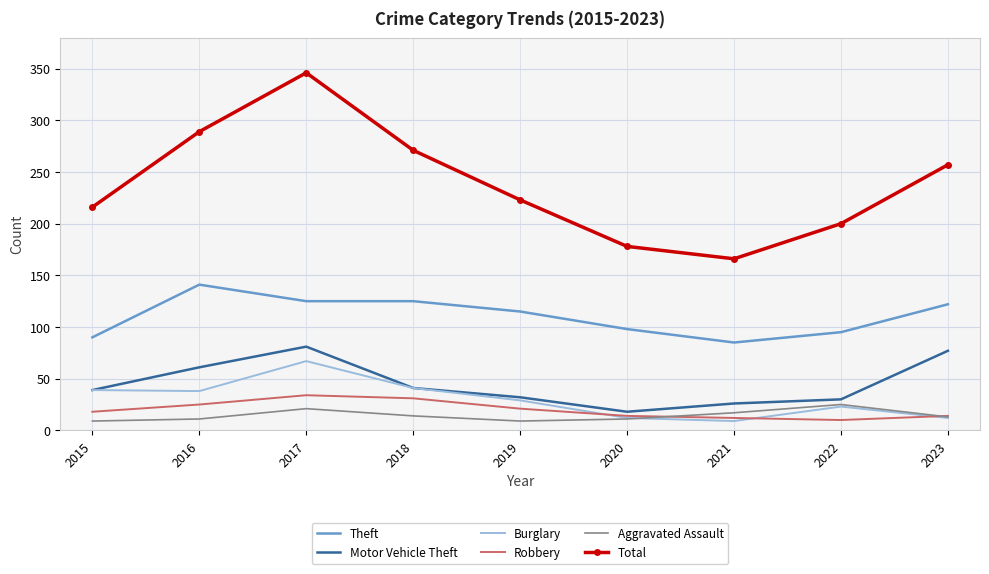

Between 2016 and 2021, which series saw the biggest shift?

Total